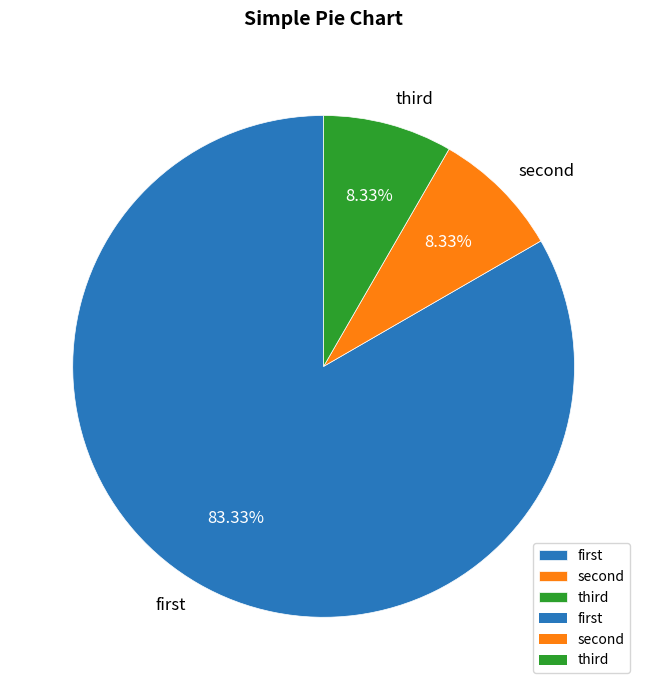

Is there any slice that represents more than half of the pie?

Yes